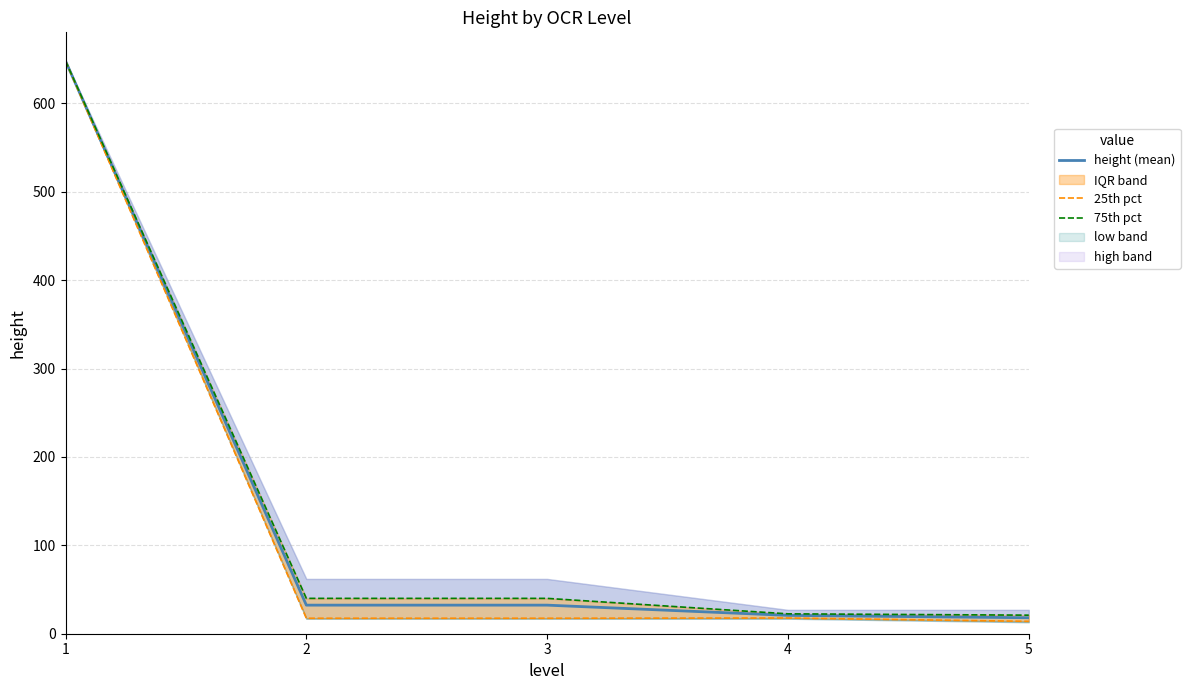

Reading right to left, list all the values displayed in this chart.

height (mean): 18.1	20.8	32.3	32.3	648.0
25th pct: 14.0	17.8	17.5	17.5	648.0
75th pct: 21.0	22.5	40.0	40.0	648.0